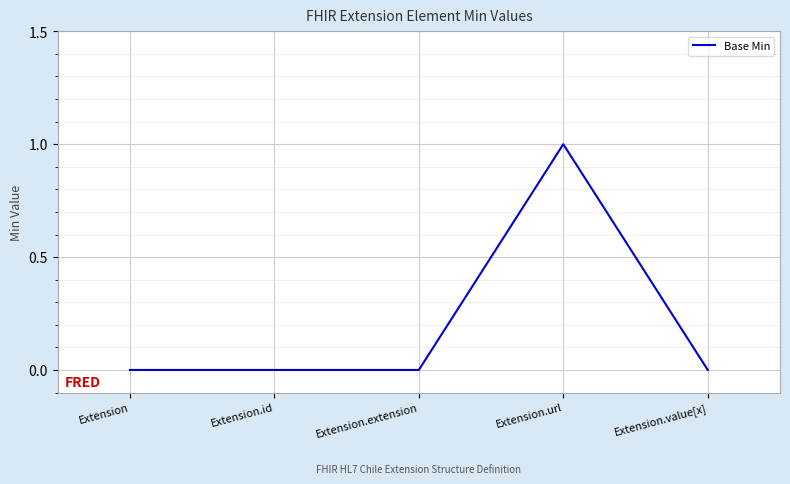

Does the chart have visible grid lines?

Yes